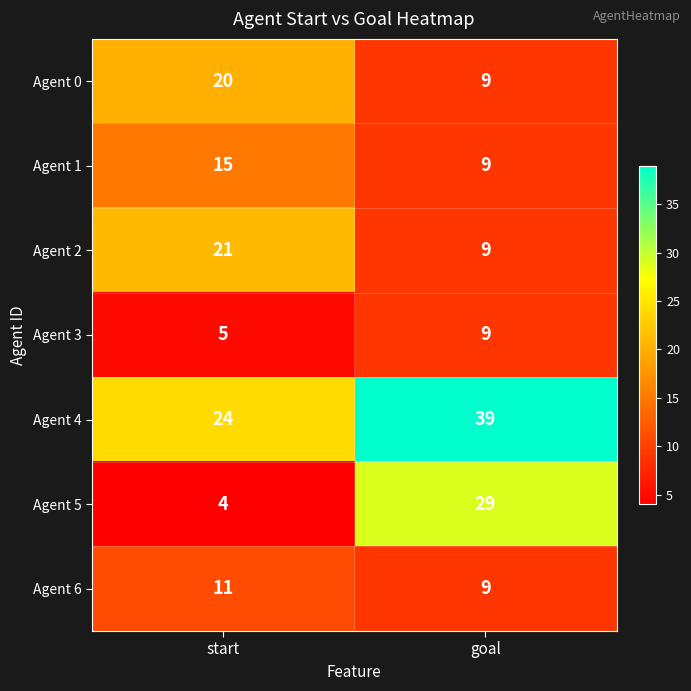

At which category is the sum across all series the highest?

goal